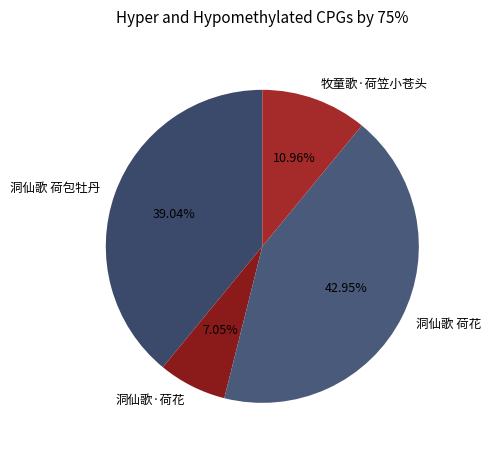

To the nearest percent, what is the difference between the largest and smallest slice percentages?

36%